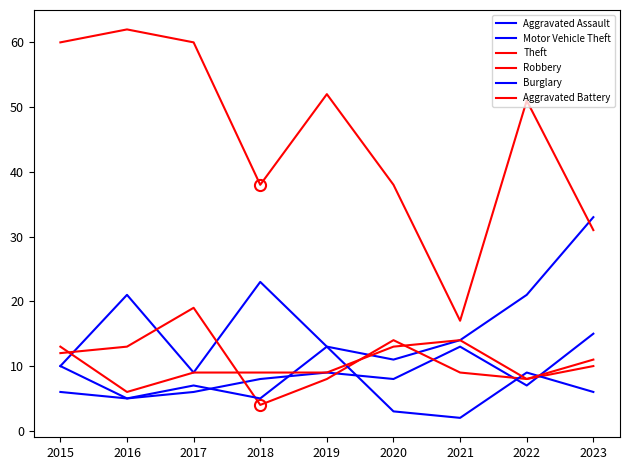

True or false: Aggravated Assault has a value of 6 at 2023.

False